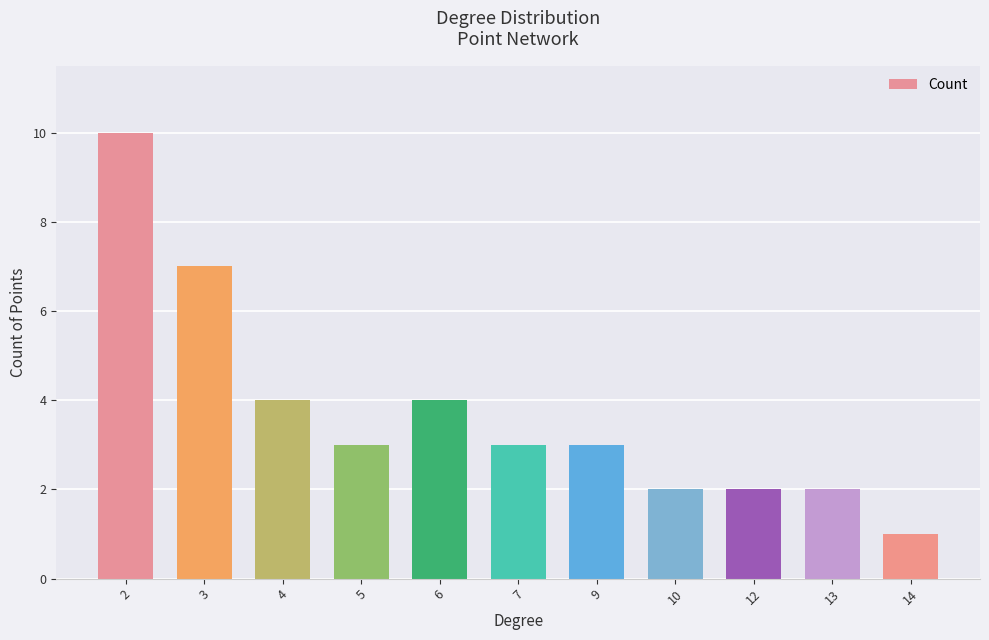

How many data points does each series have?

11